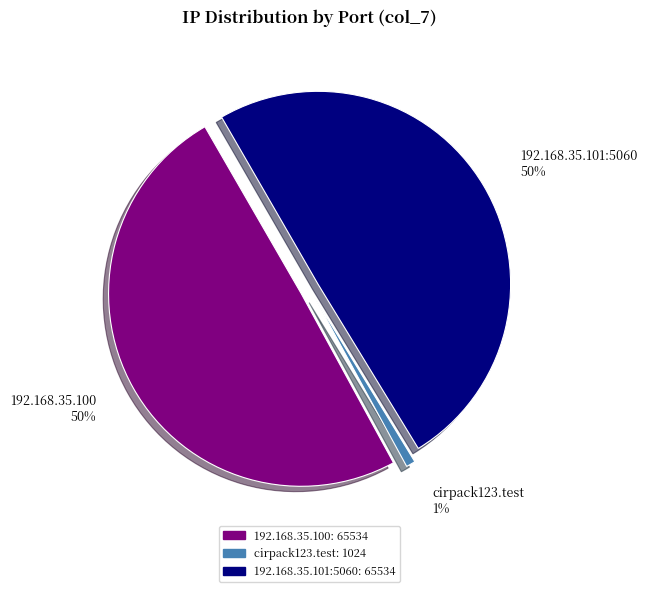

What percentage do 192.168.35.100 and 192.168.35.101:5060 together represent?

99.2%